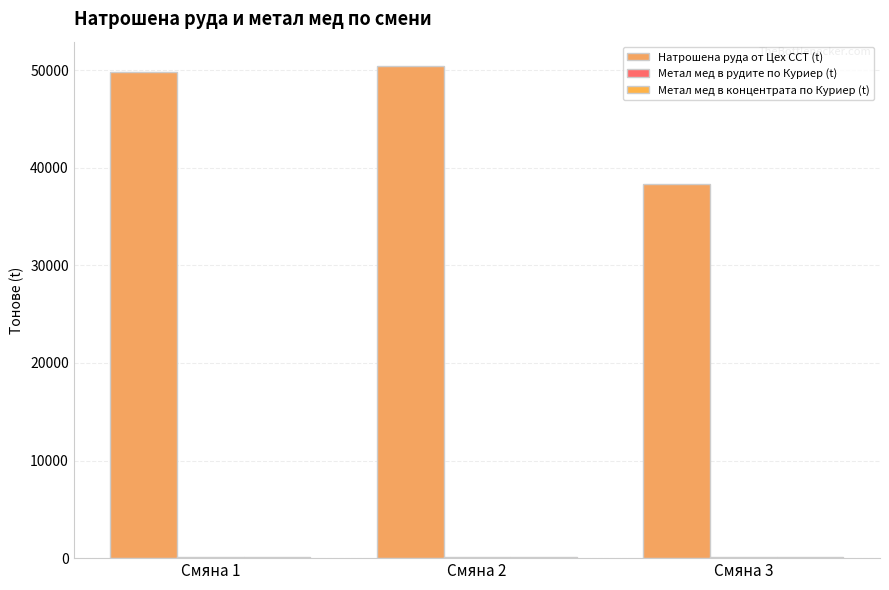

Reading right to left, what are all the values shown in this chart?

Натрошена руда от Цех ССТ (t): 38325.0	50394.0	49808.0
Метал мед в рудите по Куриер (t): 123.8	132.7	137.3
Метал мед в концентрата по Куриер (t): 105.5	111.4	110.5